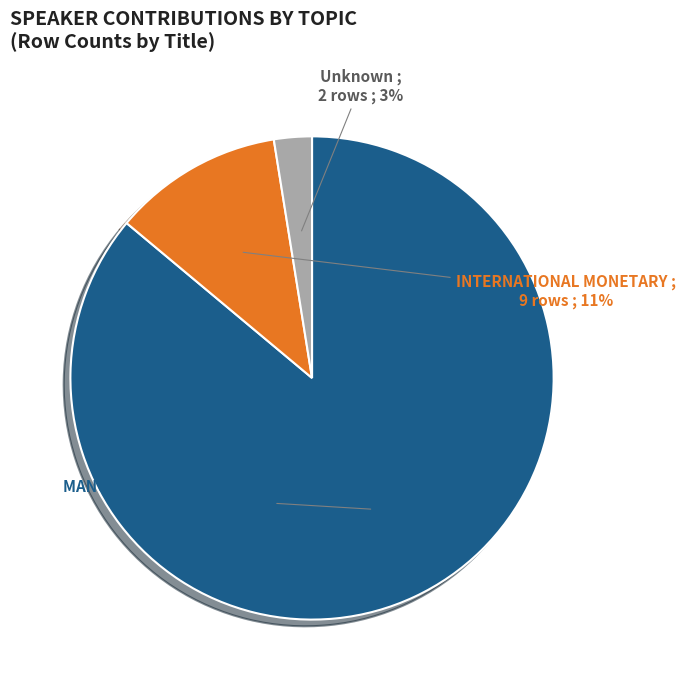

True or false: INTERNATIONAL MONETARY accounts for 24% of the total.

False